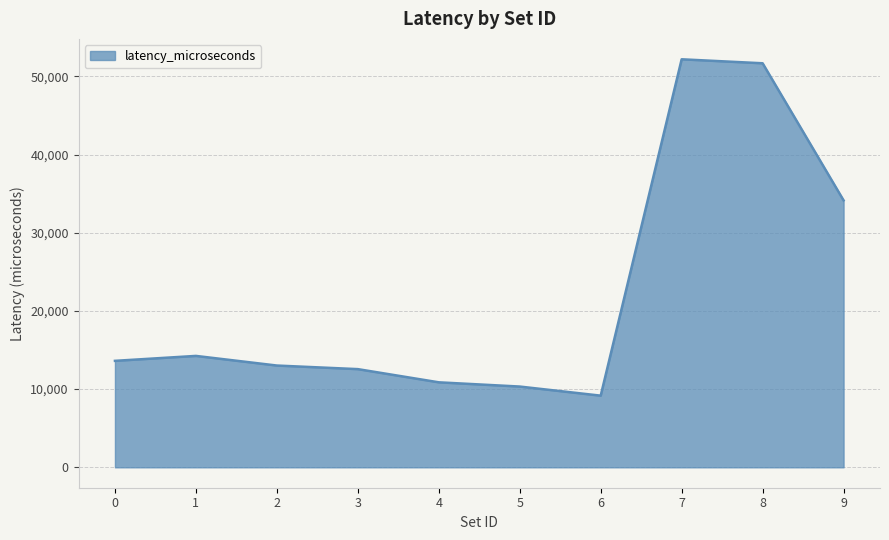

True or false: the data has more than 1 interior local peaks.

True